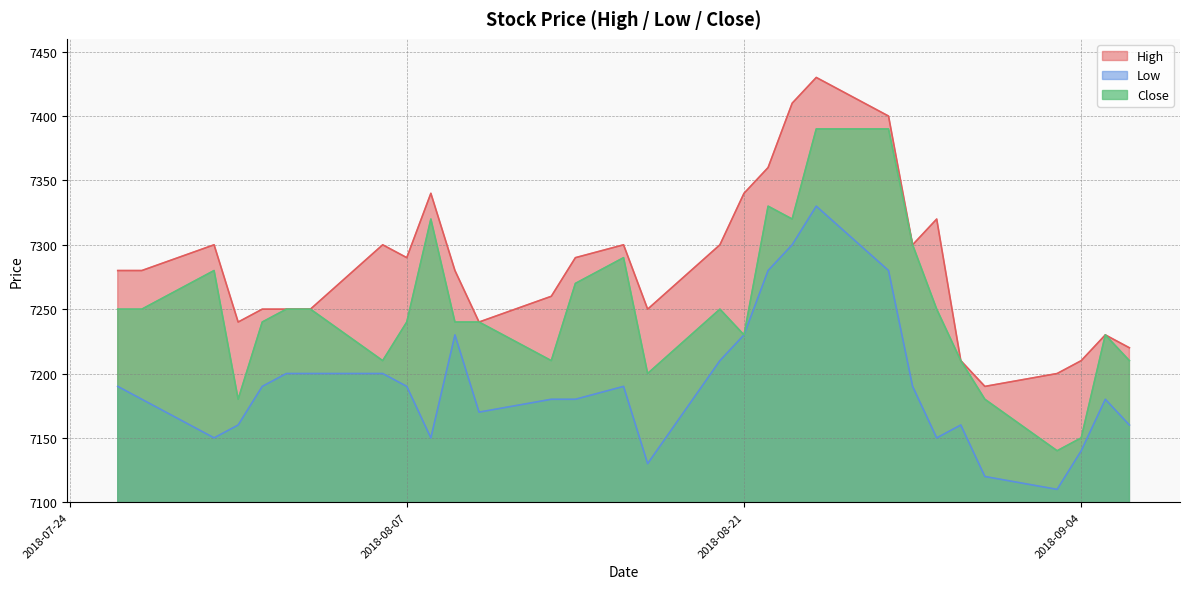

Where is the first local maximum for Close?

2018-07-30